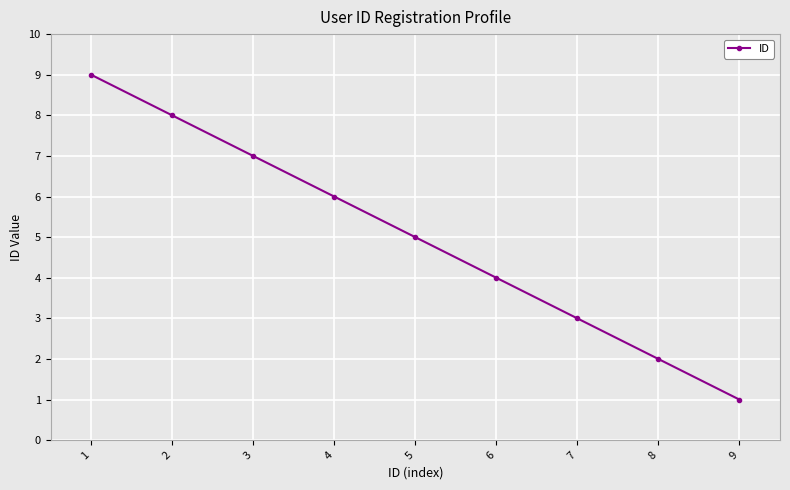

True or false: there are more than 1 points higher than both neighbors.

False